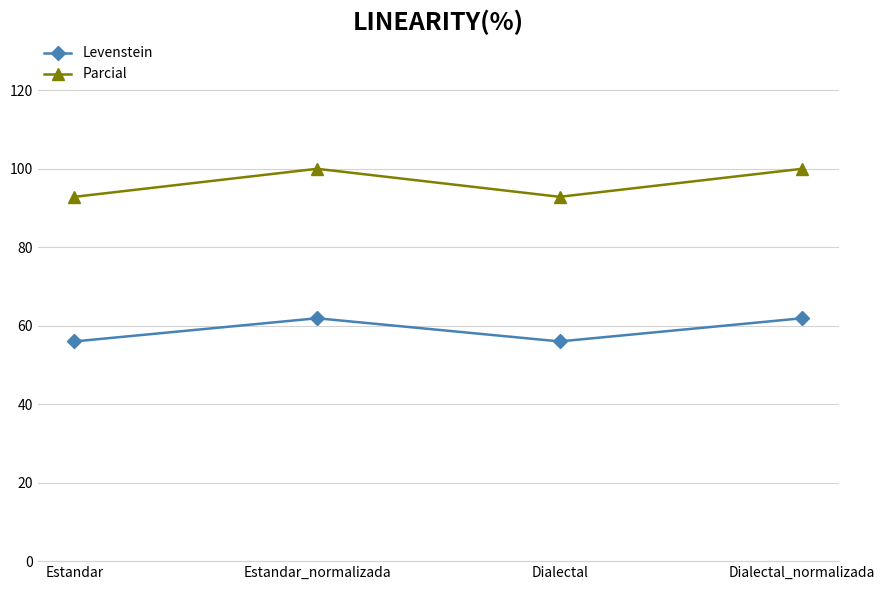

What is the maximum value shown in the chart?

100.0